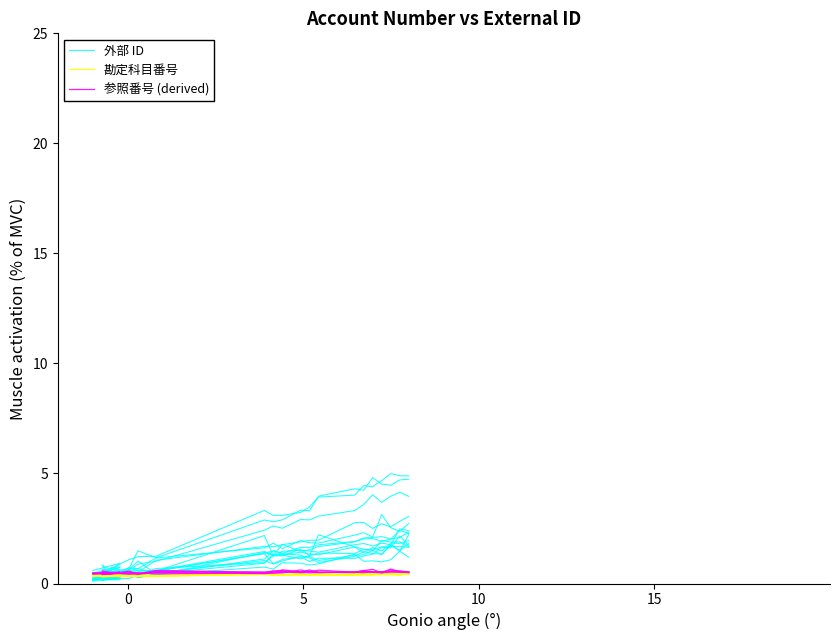

Rank the series by their maximum value, from lowest to highest.

勘定科目番号, 参照番号 (derived), 外部 ID